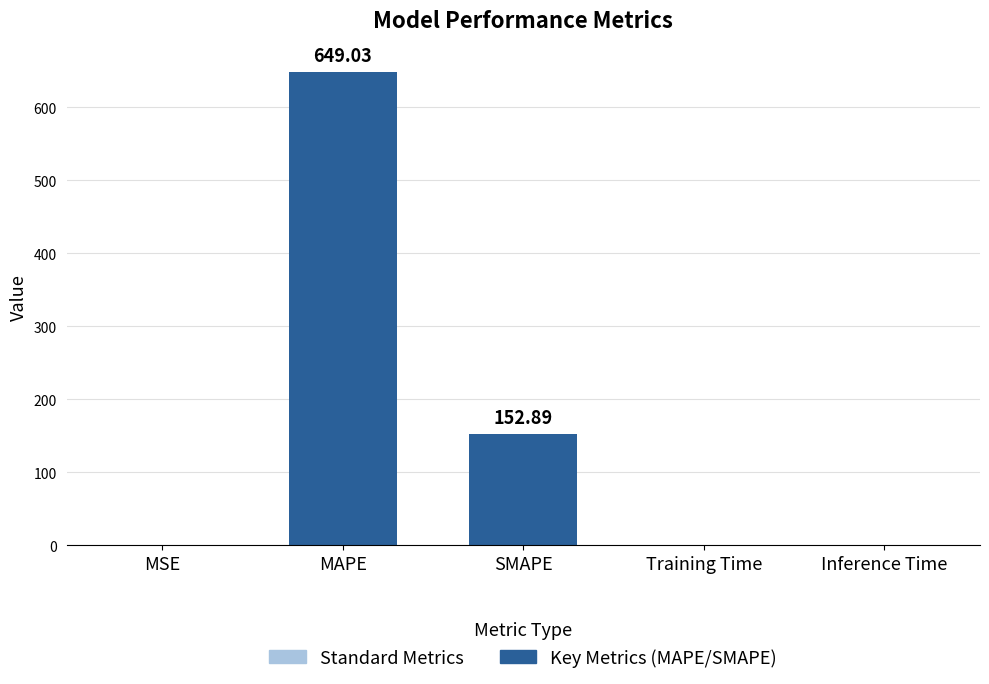

What is the sum of all values?

802.1